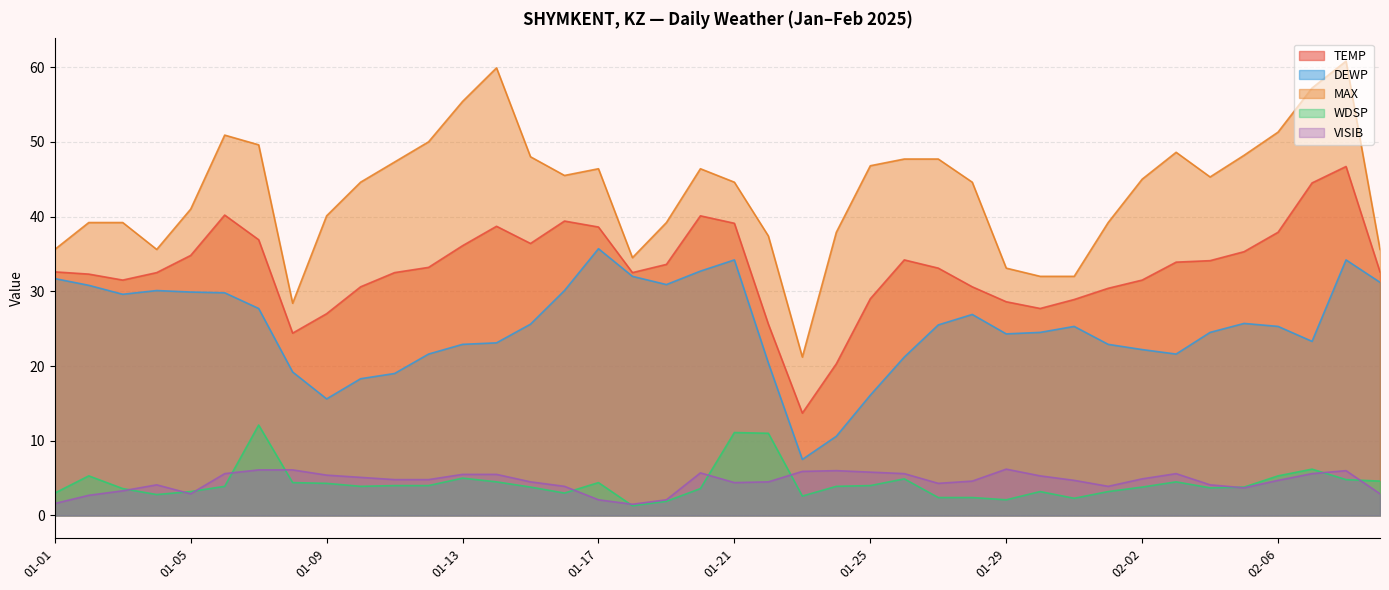

True or false: TEMP and WDSP intersect in this chart.

False